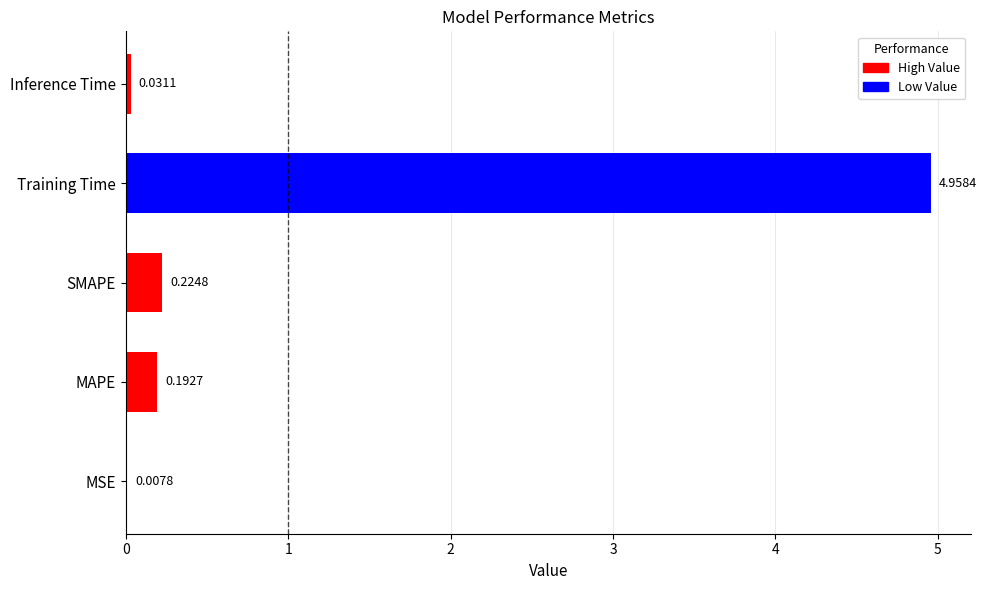

Which label corresponds to the largest value in the chart?

Training Time